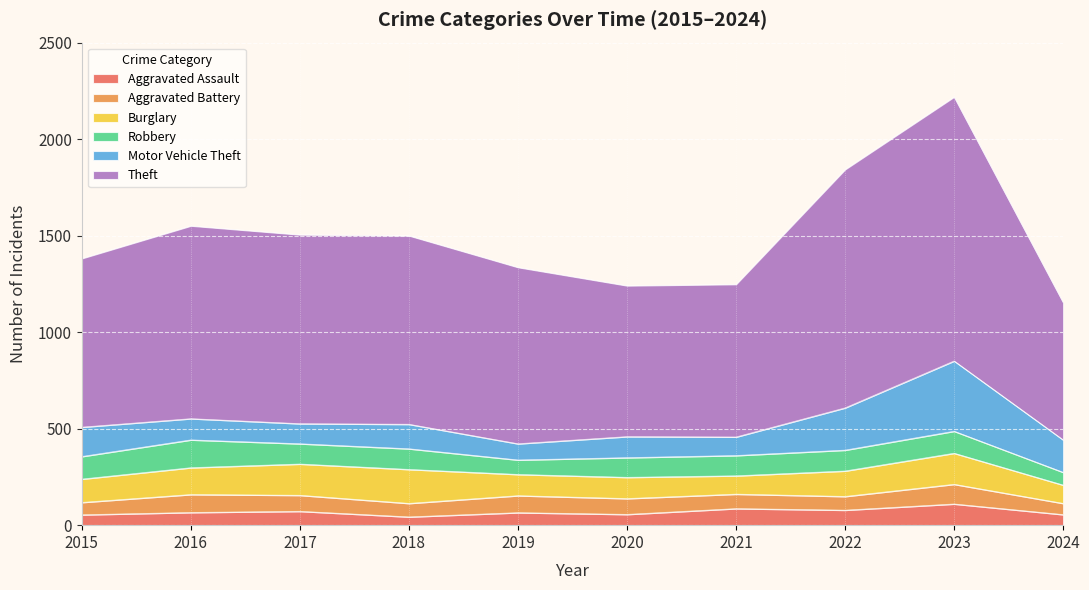

The Theft series shows 791 at 2021. True or false?

True